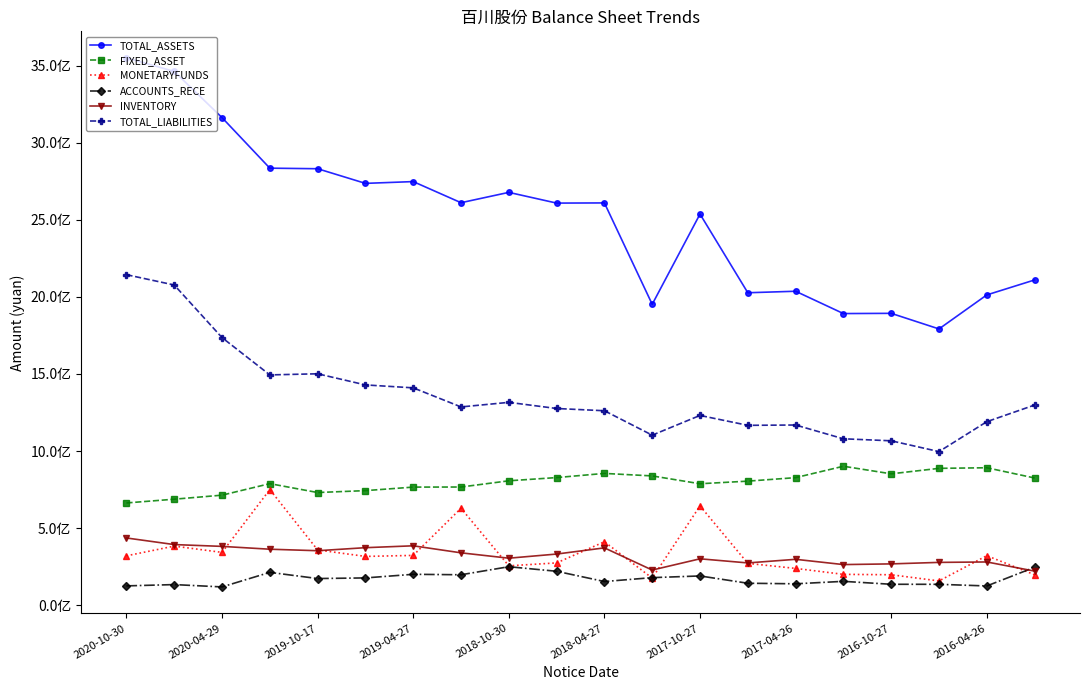

What are all the series names shown in the legend?

TOTAL_ASSETS, FIXED_ASSET, MONETARYFUNDS, ACCOUNTS_RECE, INVENTORY, TOTAL_LIABILITIES